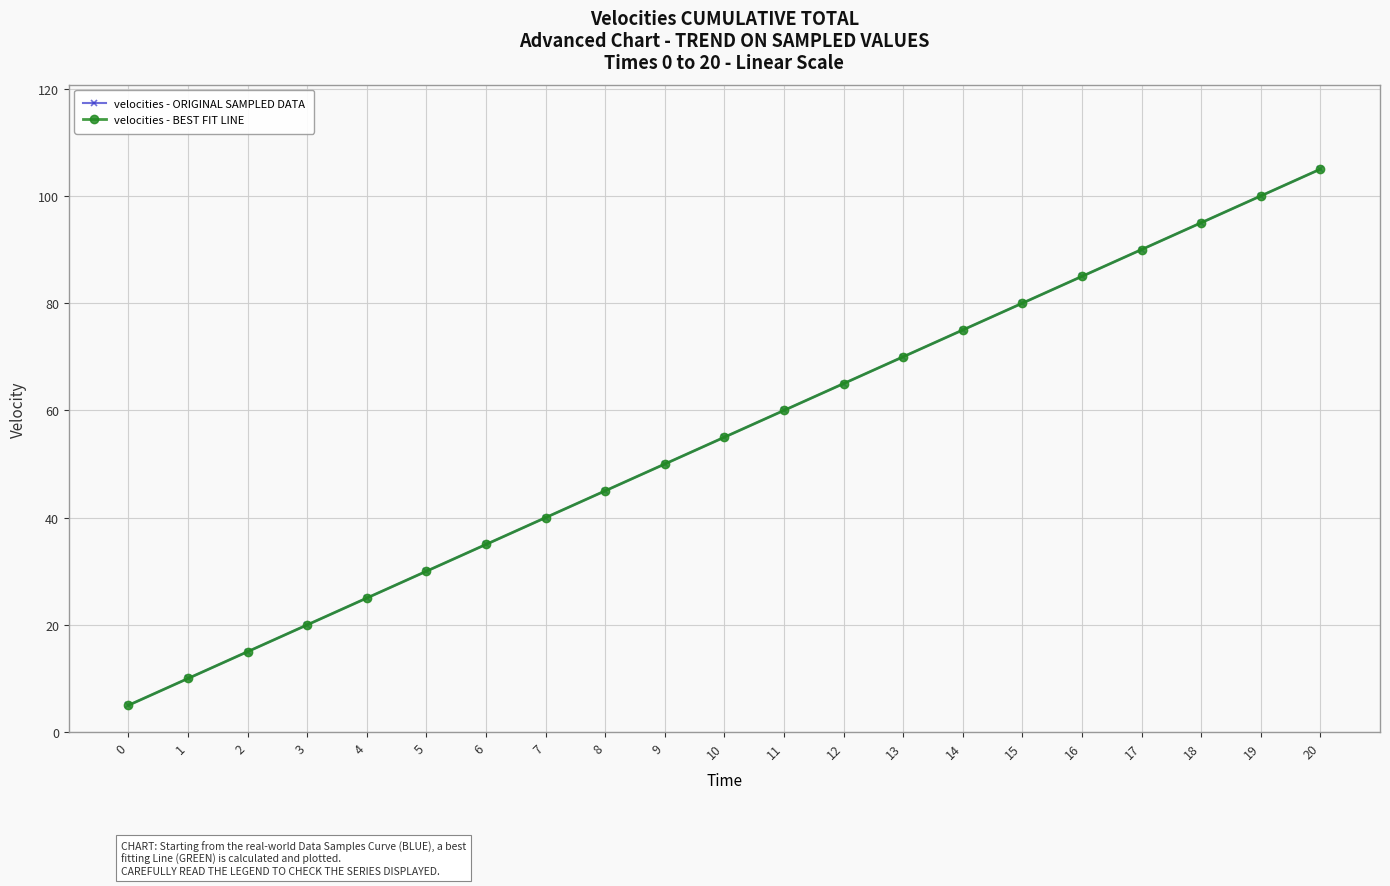

Is this an area chart (filled region under the line)?

No